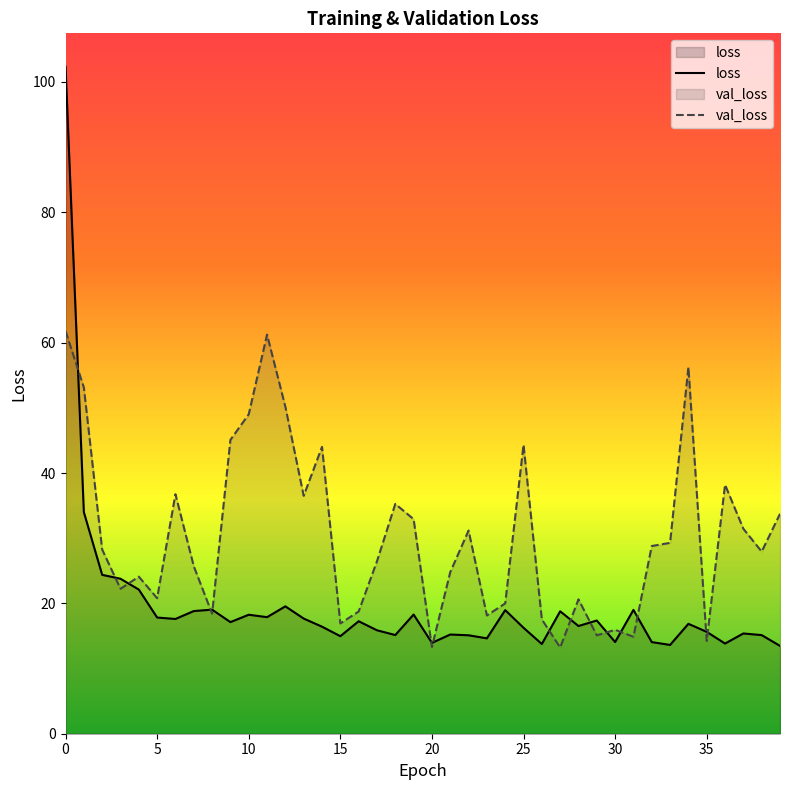

What is the approximate value of val_loss at 10?

49.0